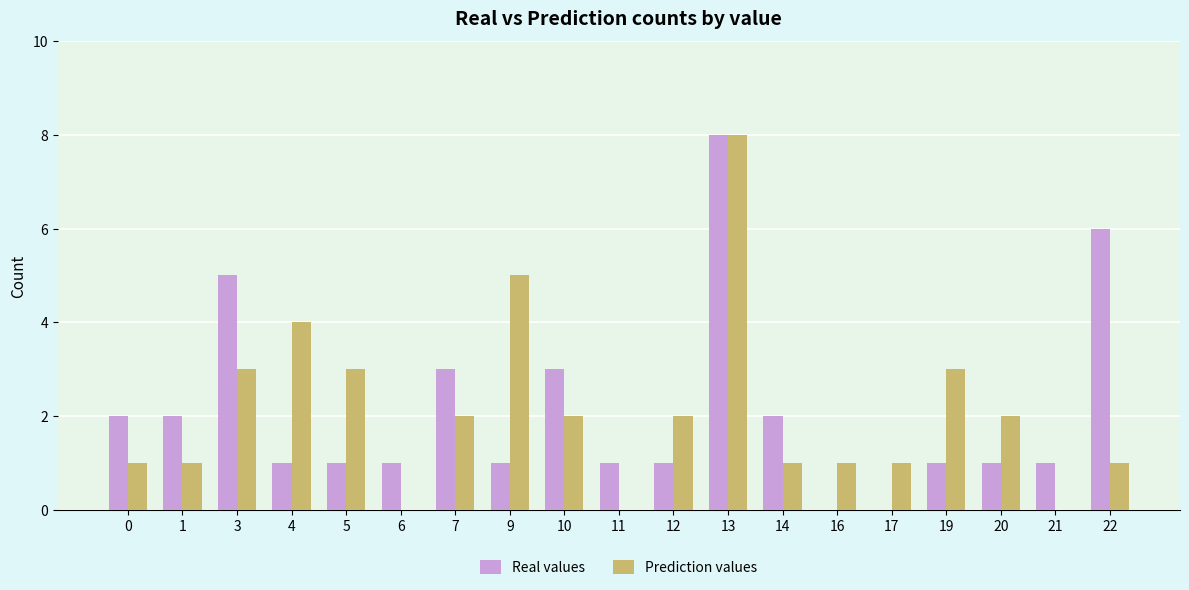

Is the value of Real values at 21 greater than the value of Prediction values at 20?

No